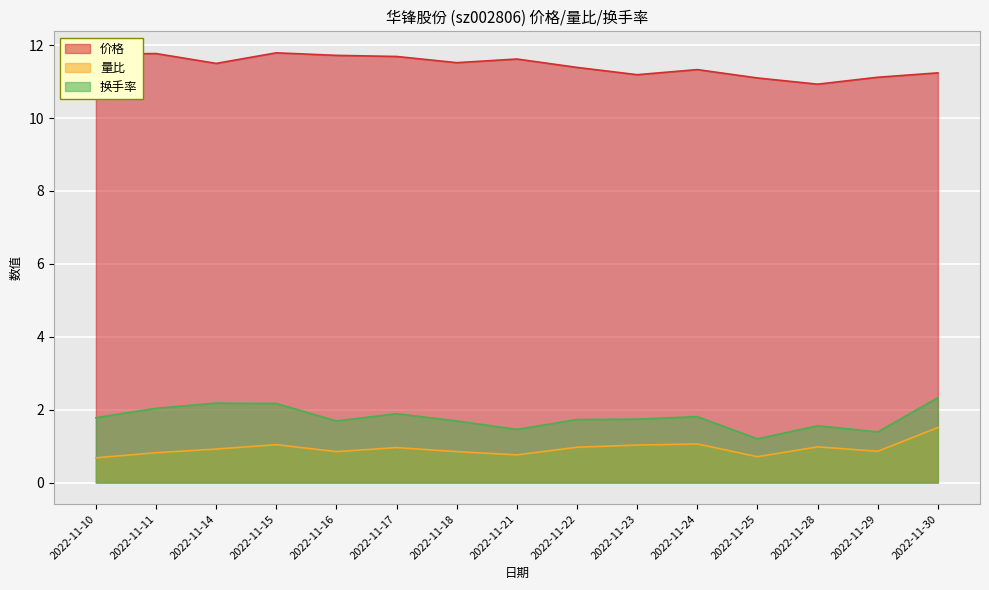

List the labels in order of 换手率 value, largest first.

2022-11-30, 2022-11-14, 2022-11-15, 2022-11-11, 2022-11-17, 2022-11-24, 2022-11-10, 2022-11-23, 2022-11-22, 2022-11-16, 2022-11-18, 2022-11-28, 2022-11-21, 2022-11-29, 2022-11-25